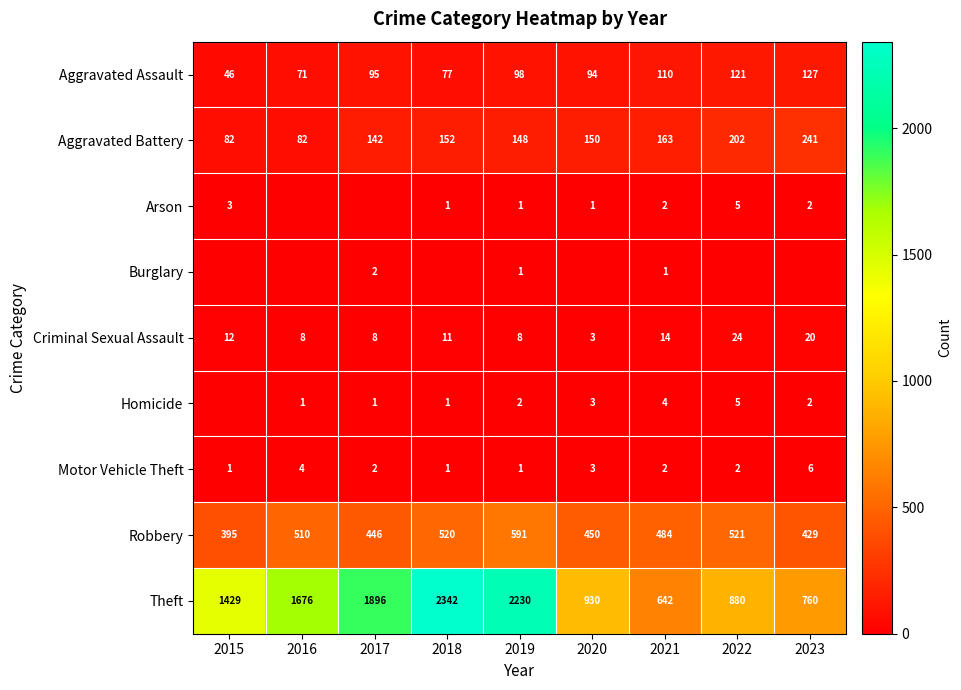

What is the lowest value of the Theft series?

642